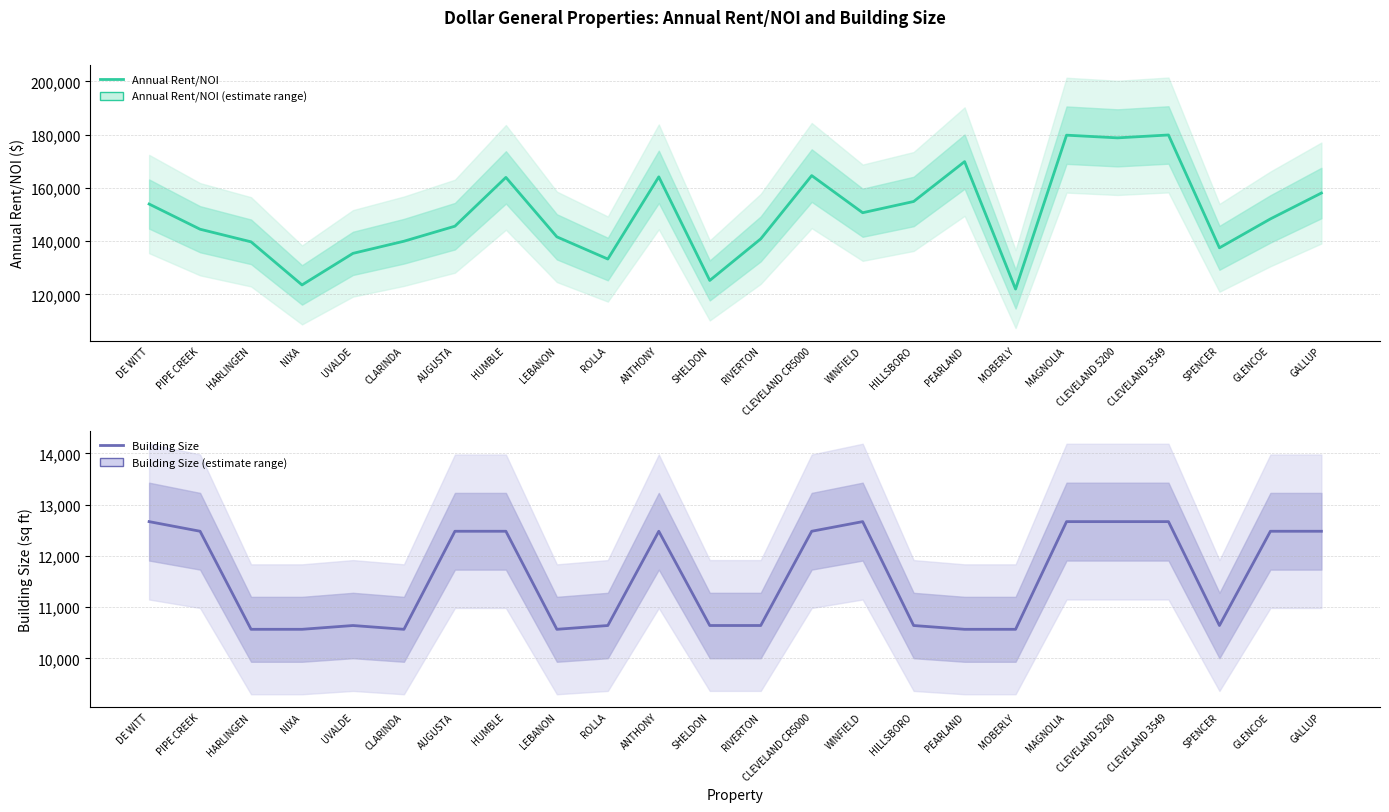

What is the difference between the maximum and minimum values in the Building Size series?

2102.0